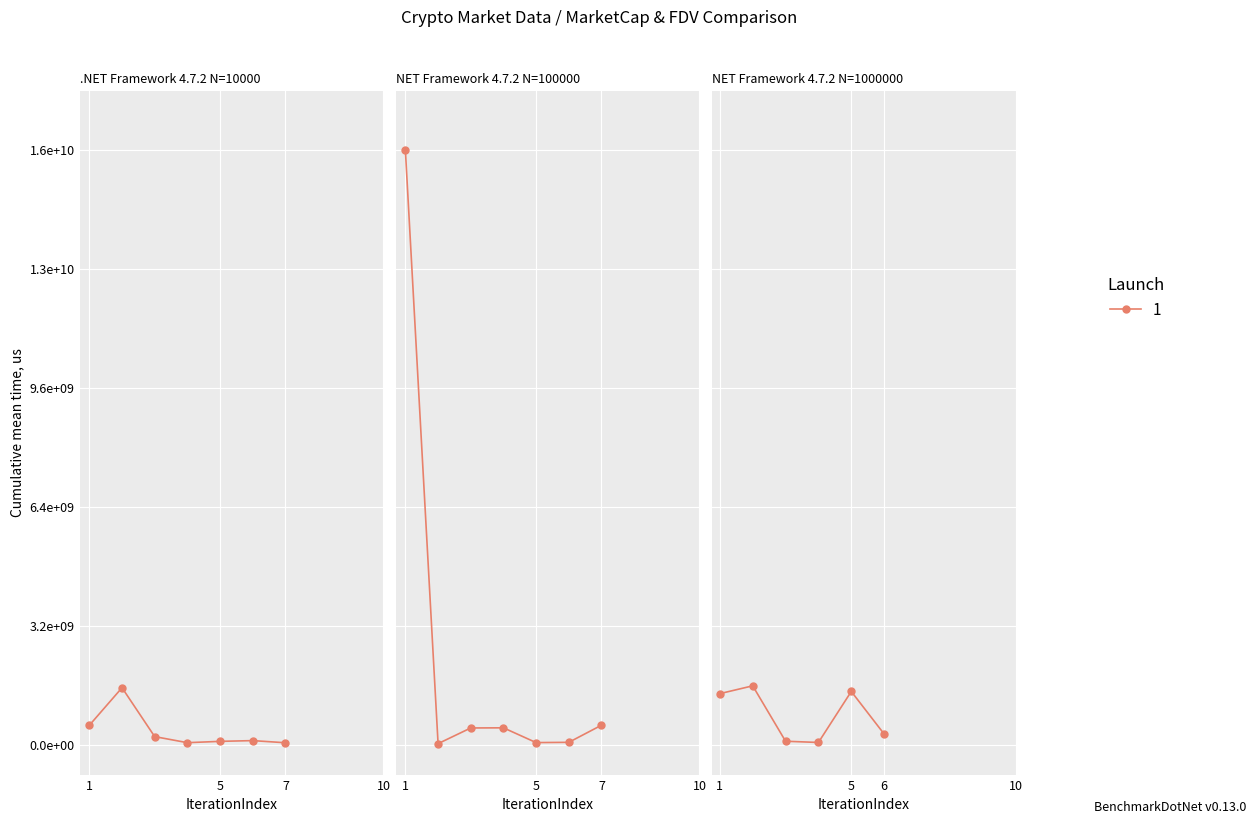

What is the value of the CG_MarketCap point at the 7th from the left?

67175747.0